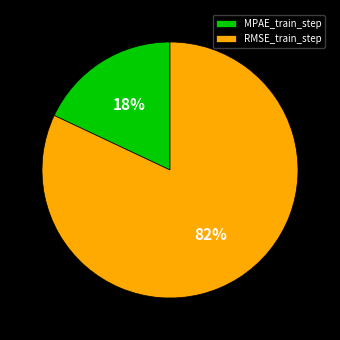

Does MPAE_train_step represent more than half of the total?

No